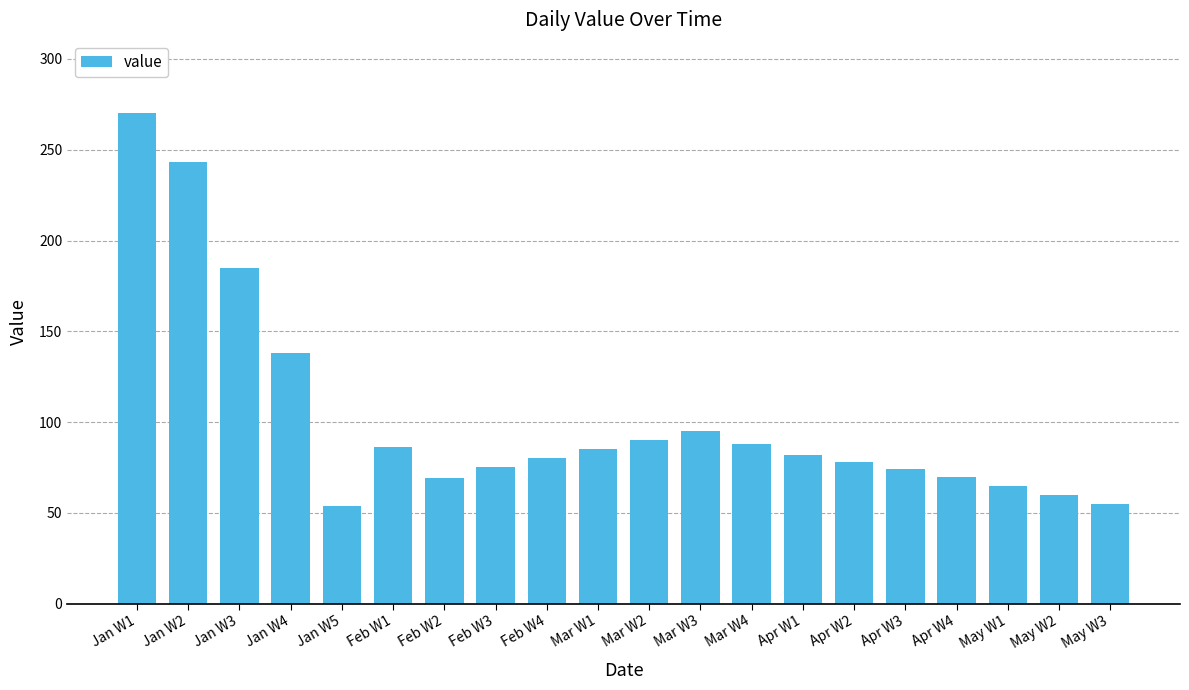

How many values are below 82?

10